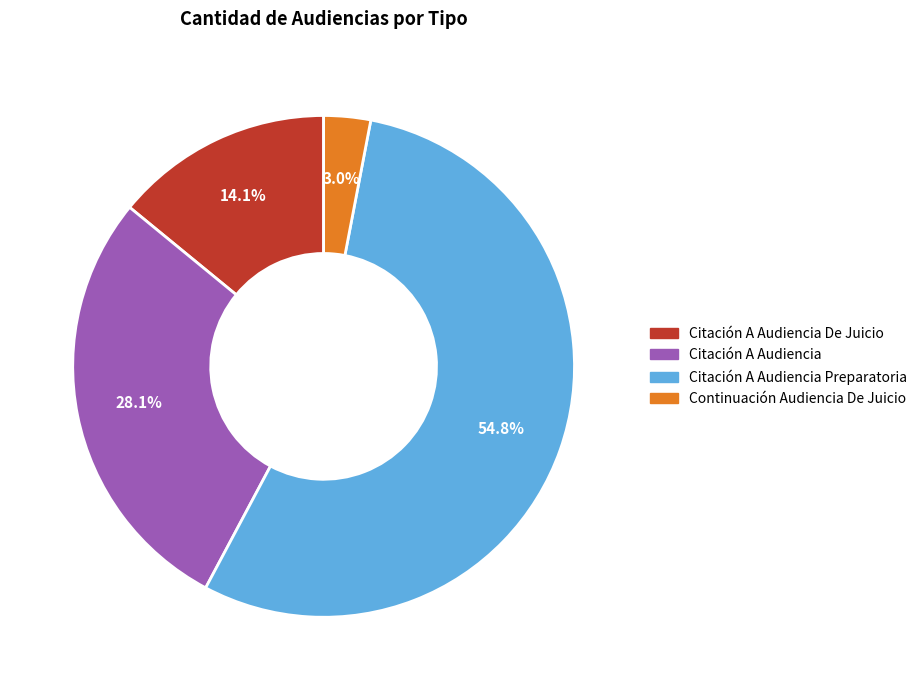

To the nearest percent, what portion does Citación A Audiencia represent?

28%